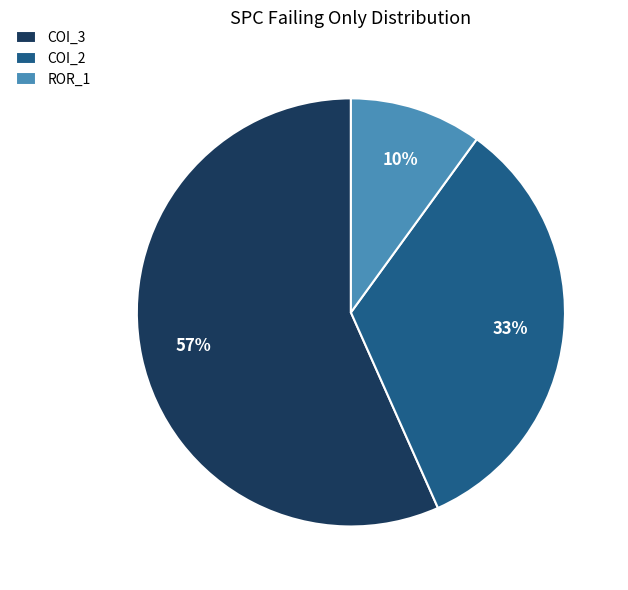

Between ROR_1 and COI_2, which is larger?

COI_2